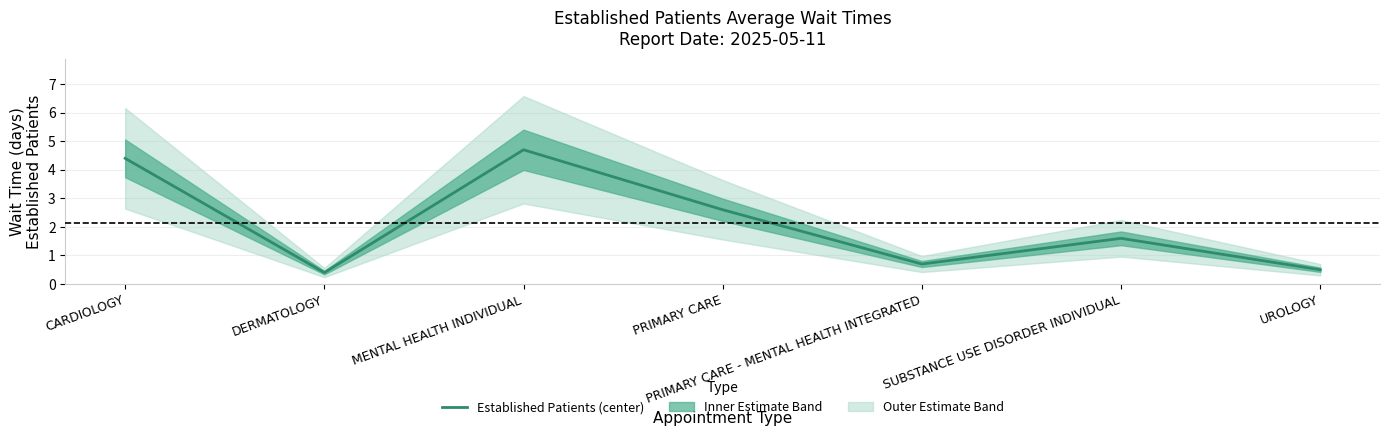

How many lines are shown in the chart?

1